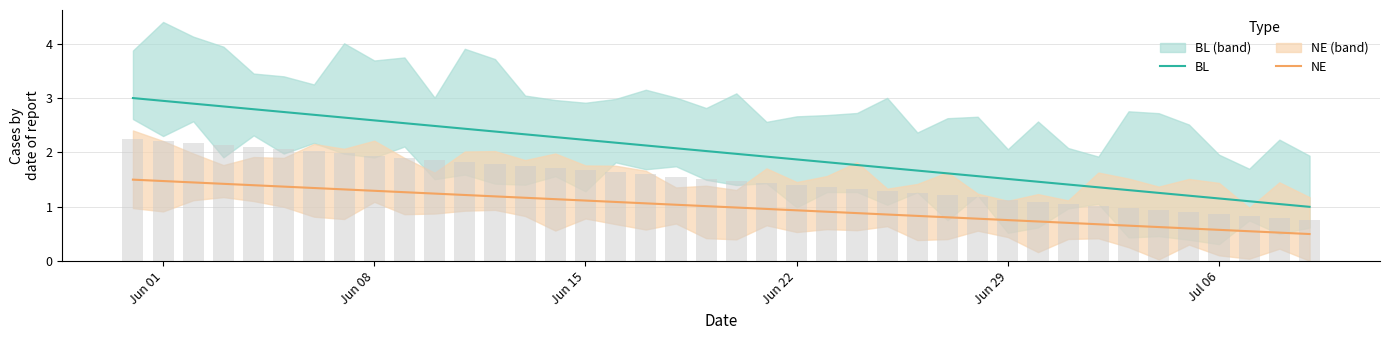

Does the chart contain any negative values?

No